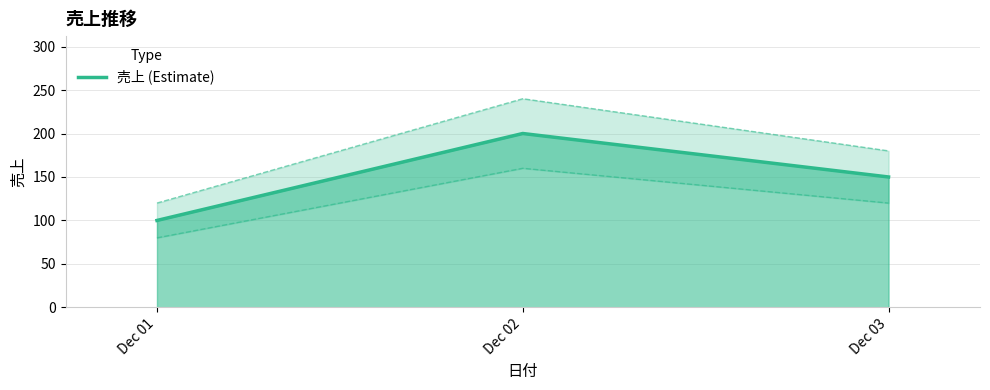

How many values exceed 150?

1